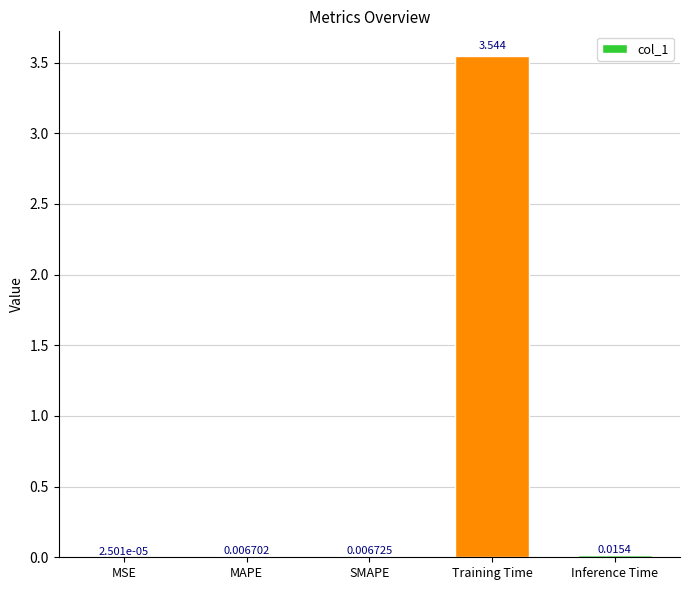

What is the sum of all values?

3.6